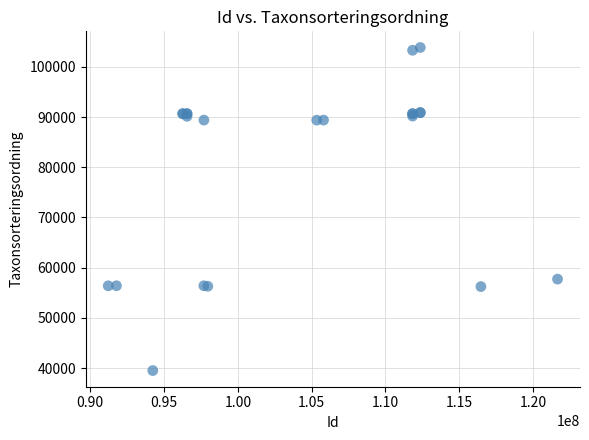

What Y value in the scatter plot is closest to 71684?

57734